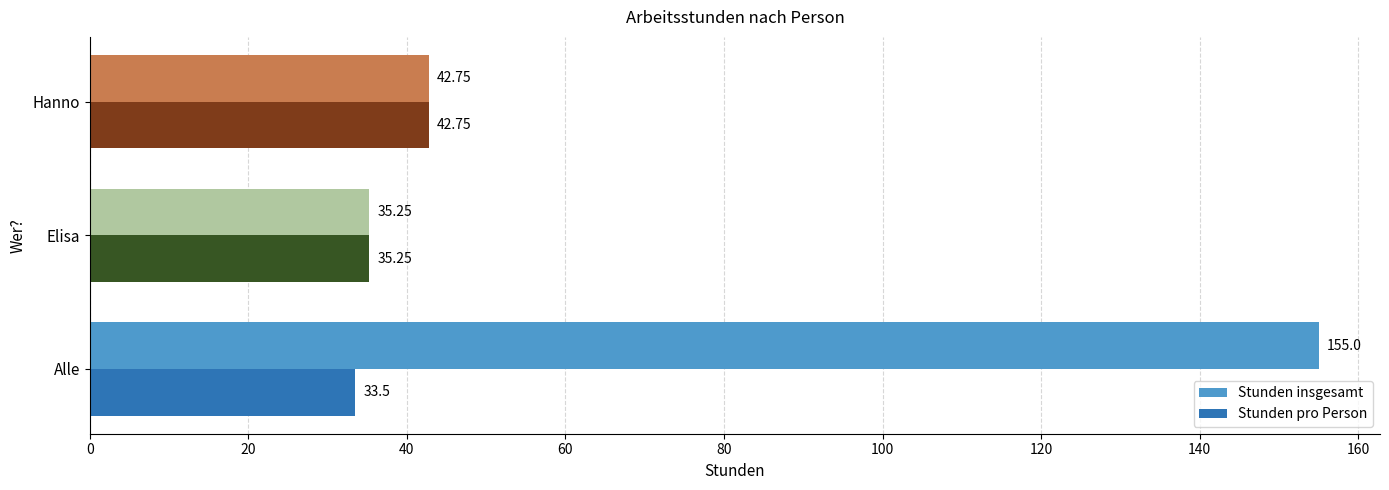

Which series has the widest spread of values?

Stunden insgesamt